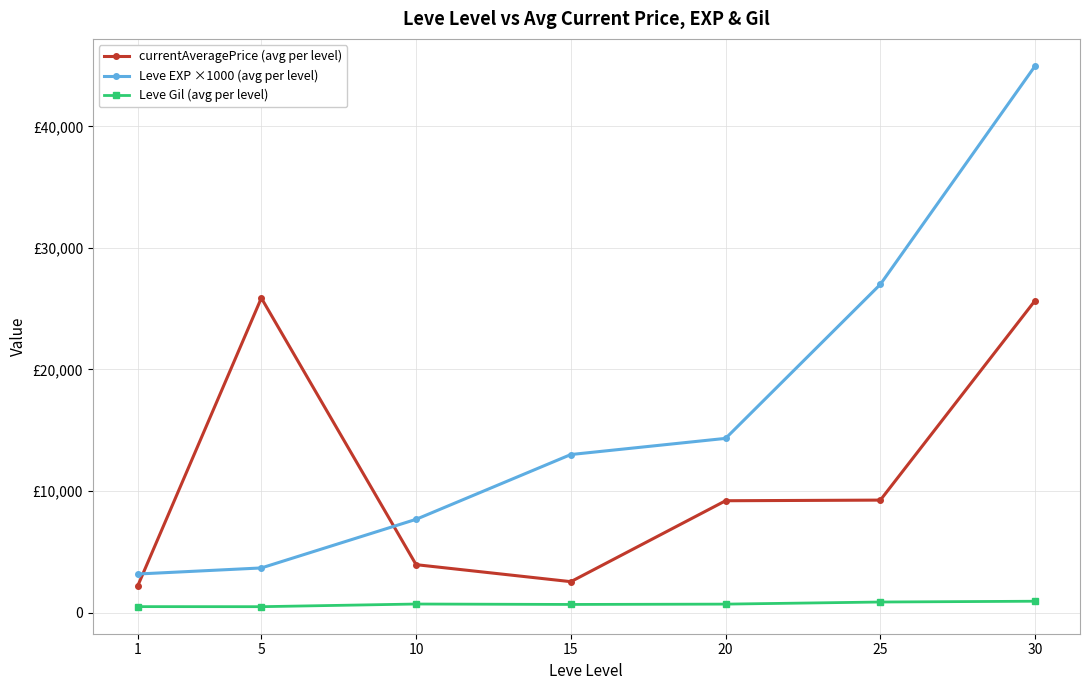

What is the maximum value for currentAveragePrice (avg per level)?

25875